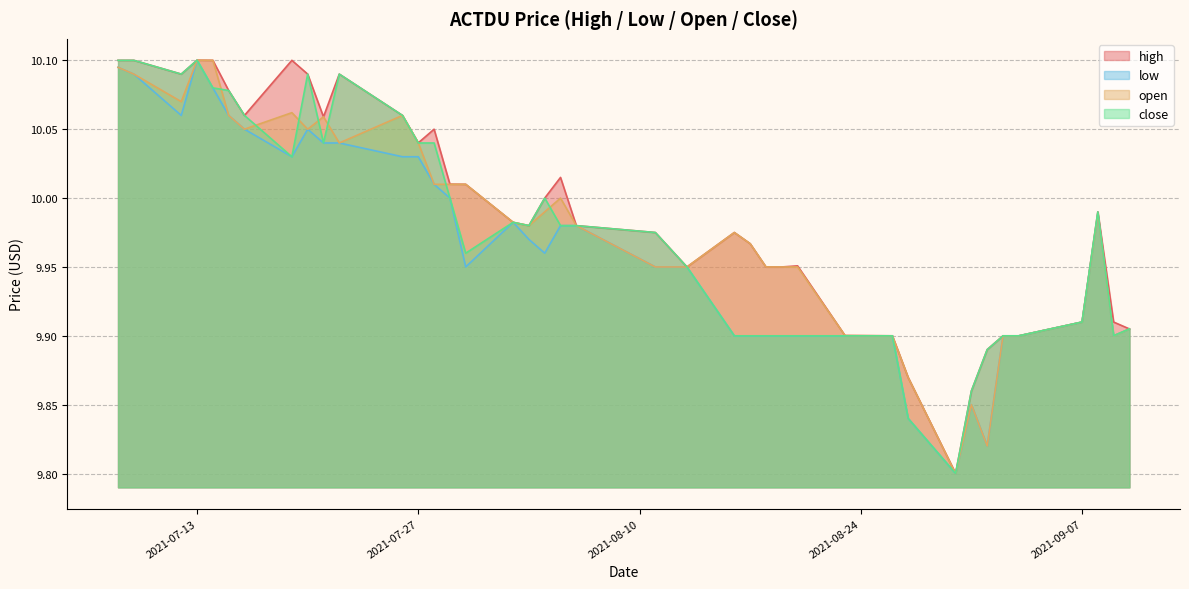

At which category does the chart reach its peak across all series?

2021-07-13